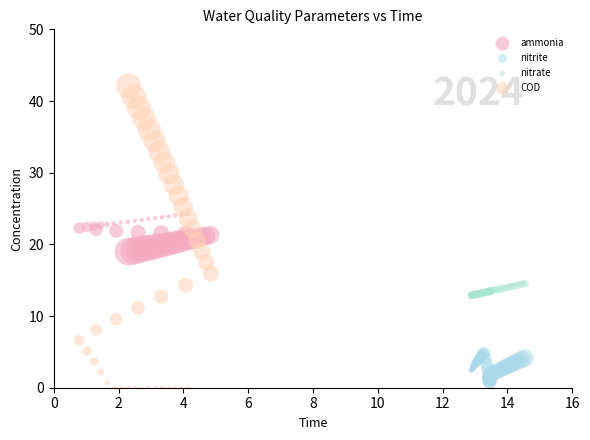

What are all the series names shown in the legend?

ammonia, nitrite, nitrate, COD